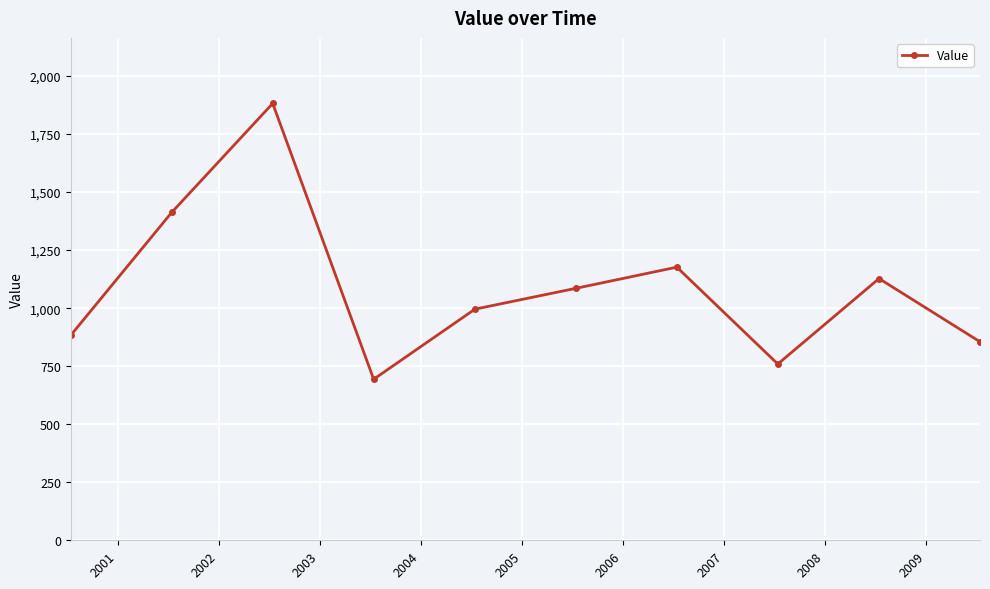

How many interior local peaks (higher than both neighbors) does the data have?

3